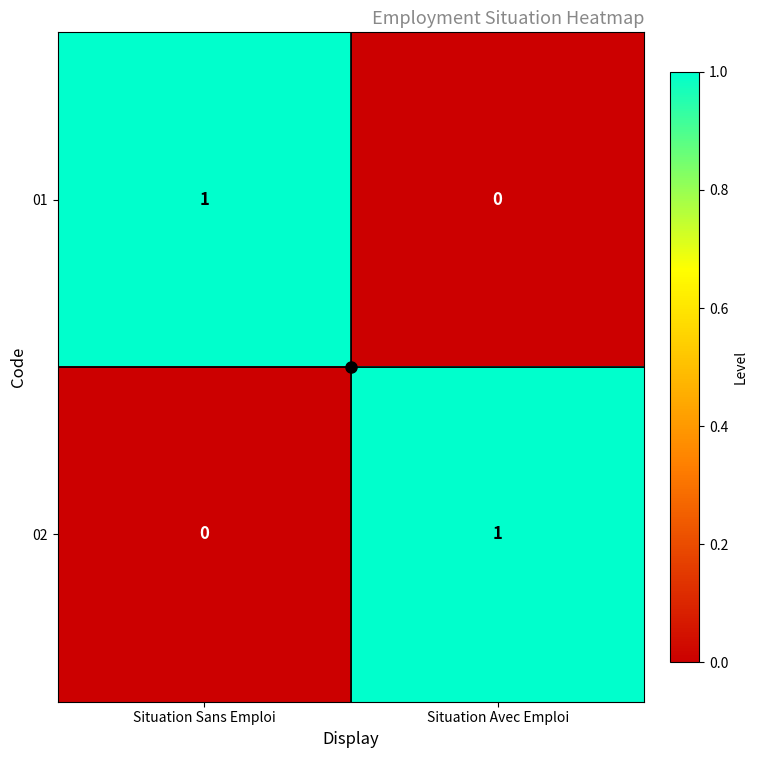

Which category has the lowest value in the 02 series?

Situation Sans Emploi